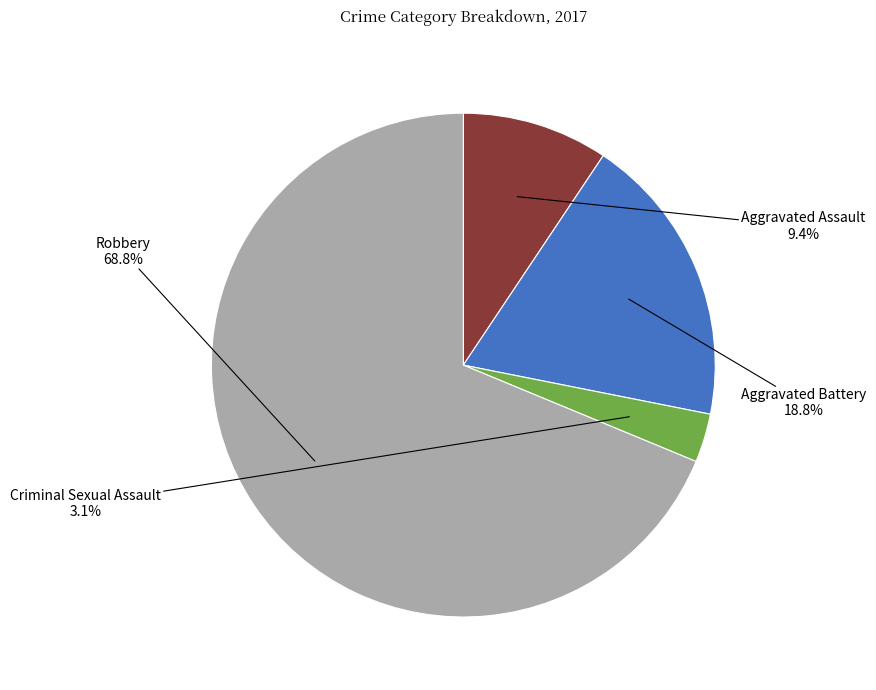

True or false: Criminal Sexual Assault accounts for 3% of the total.

True